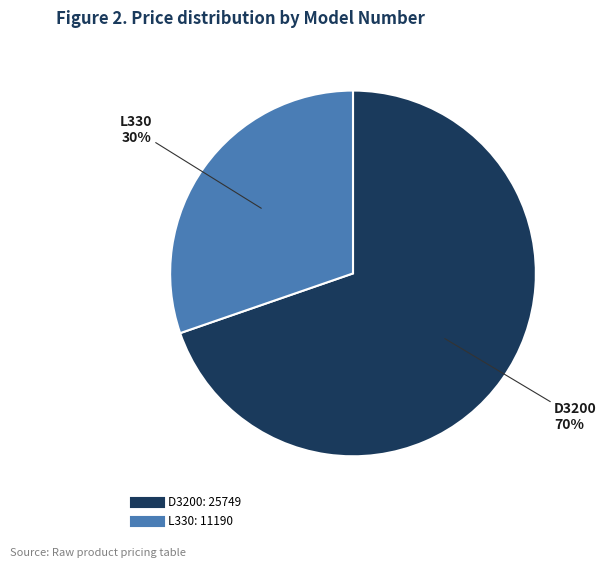

What percentage is the L330 slice, to the nearest percent?

30%